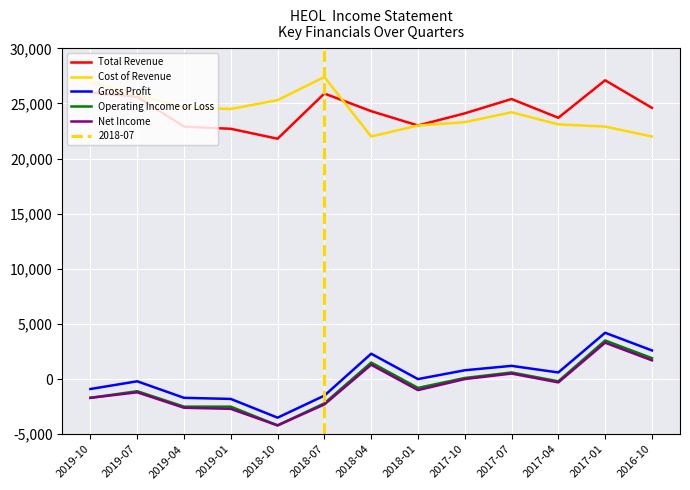

In Gross Profit, how many points are higher than both neighbors (excluding endpoints)?

4